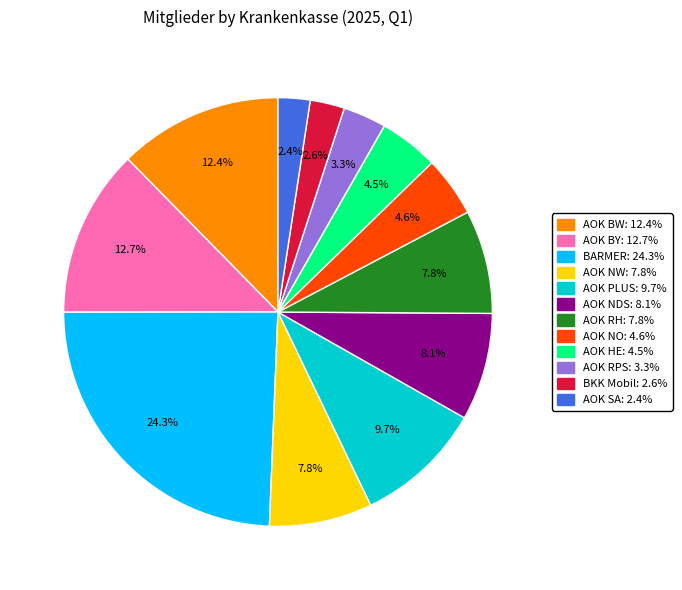

What is the ratio of the value at AOK BY: 12.7% to the value at BARMER: 24.3%?

0.5